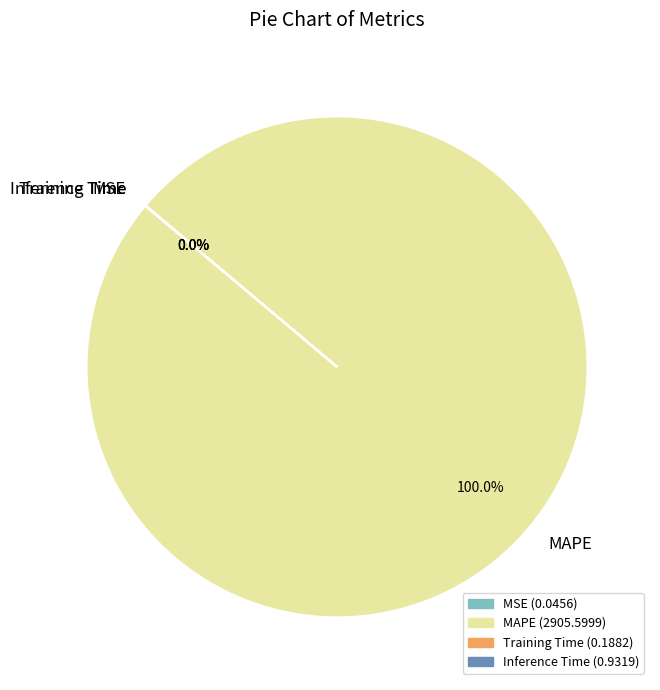

To the nearest percent, what is the average slice percentage?

25%